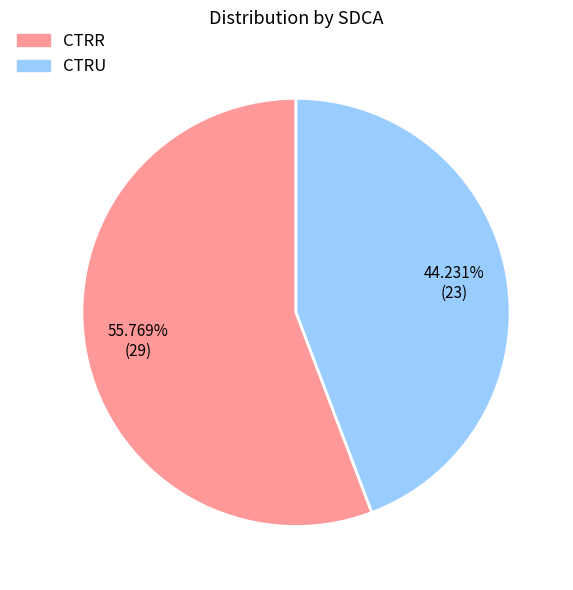

What percentage is NOT represented by CTRU?

55.8%